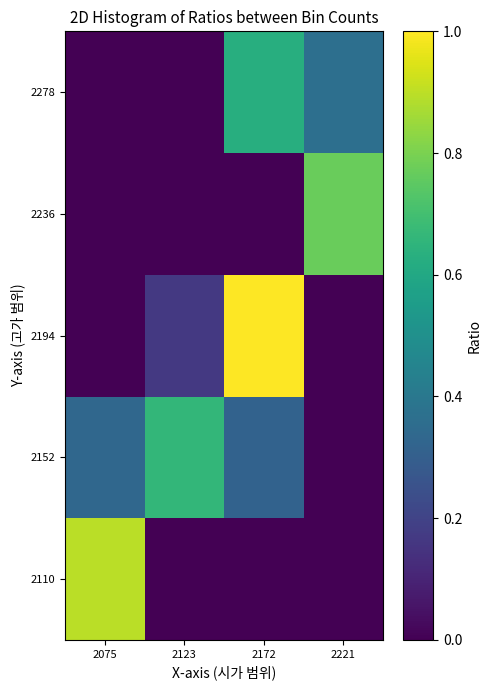

Reading right to left, list all the values displayed in this chart.

2110: 2221=0.0	2172=0.0	2123=0.0	2075=0.9
2152: 2221=0.0	2172=0.3	2123=0.7	2075=0.3
2194: 2221=0.0	2172=1.0	2123=0.2	2075=0.0
2236: 2221=0.8	2172=0.0	2123=0.0	2075=0.0
2278: 2221=0.4	2172=0.6	2123=0.0	2075=0.0